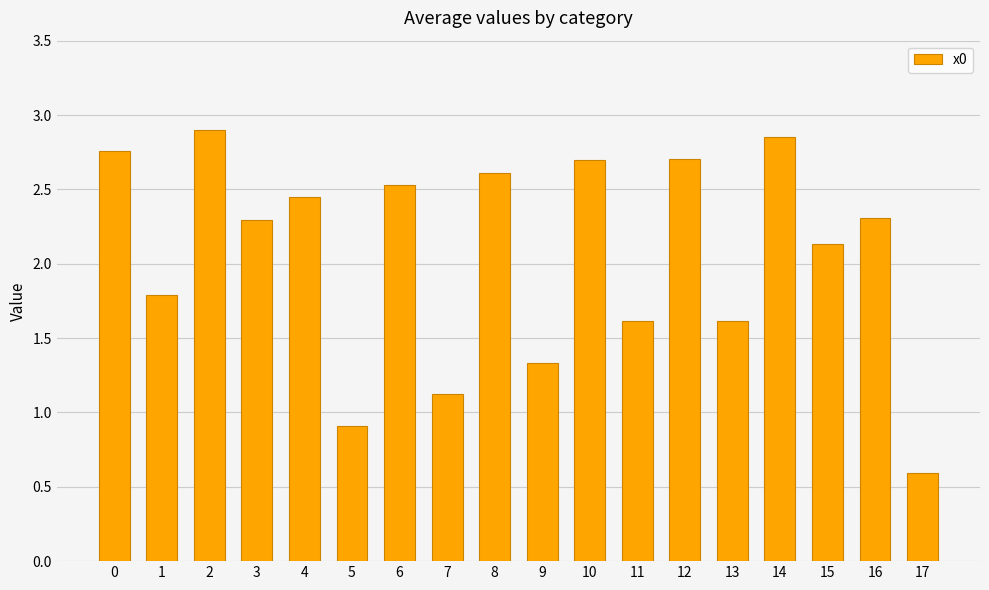

What is the minimum value shown in the chart?

0.6